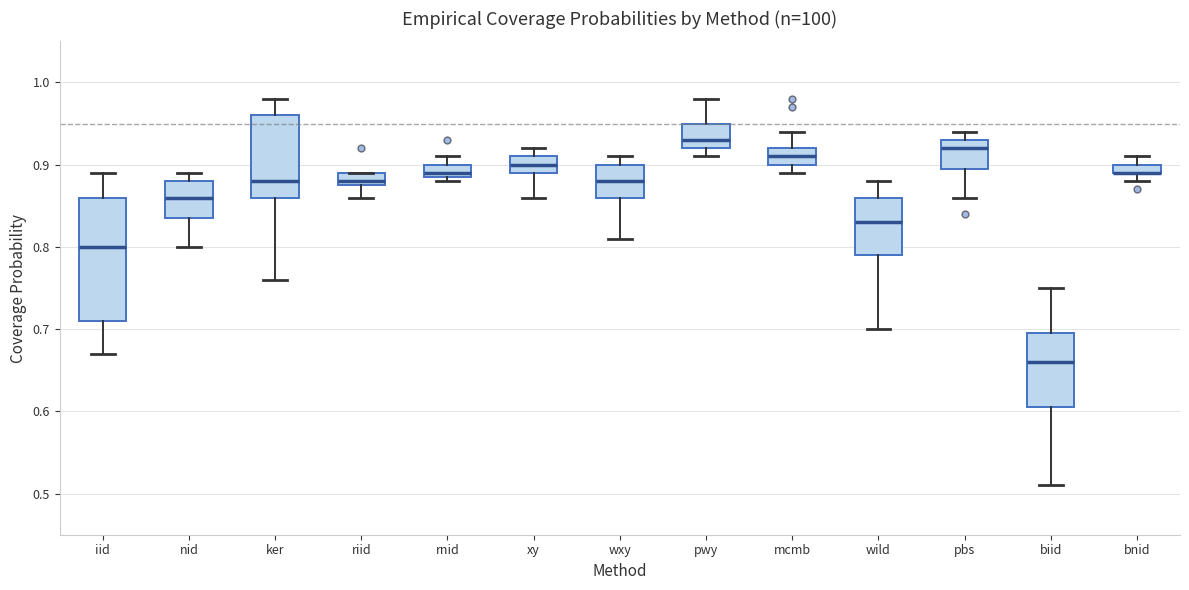

Where is the lower edge of the box for riid on the y-axis? The values are not printed on the chart, so give them approximately, as read against the axis.

0.88